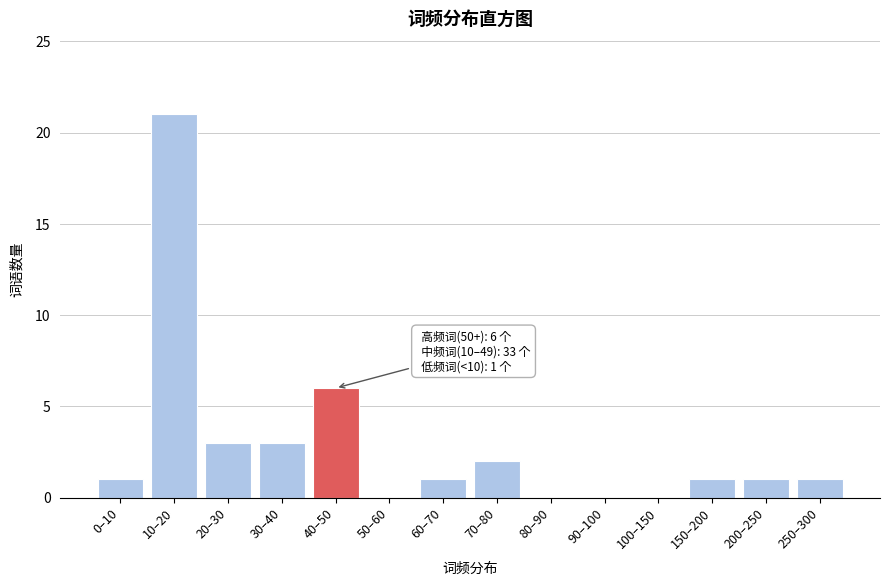

Reading left to right, list all the values displayed in this chart.

0–10=1	10–20=21	20–30=3	30–40=3	40–50=6	50–60=0	60–70=1	70–80=2	80–90=0	90–100=0	100–150=0	150–200=1	200–250=1	250–300=1